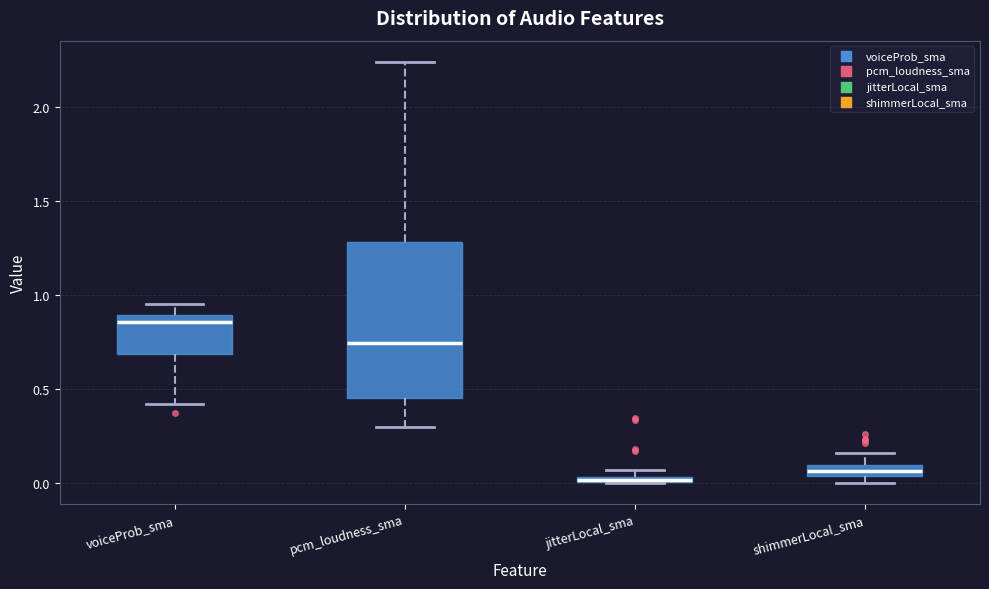

Where does the median line of the box for pcm_loudness_sma sit on the y-axis? The values are not printed on the chart, so give them approximately, as read against the axis.

0.75